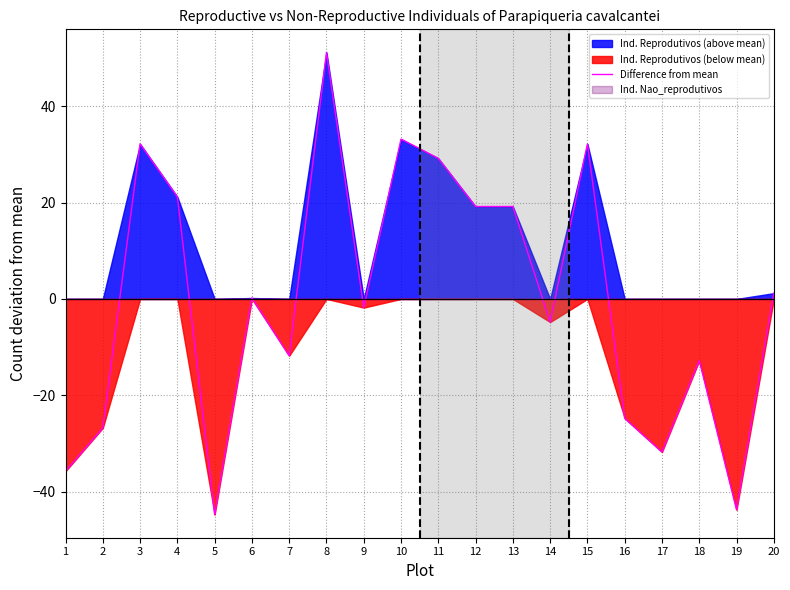

The chart shows a value of 20.4 at 15. True or false?

False